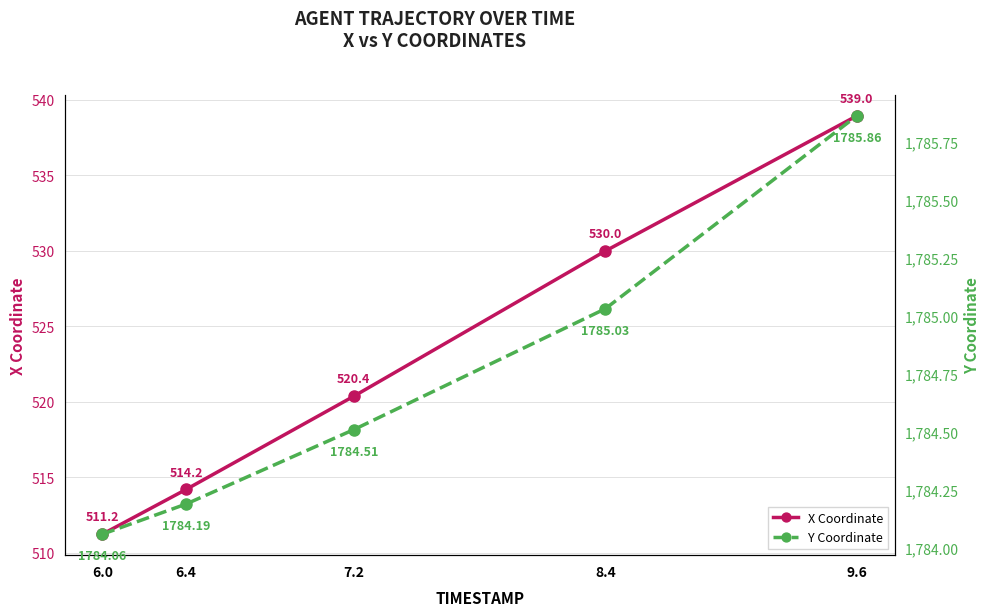

Reading right to left, what are all the values shown in this chart?

X Coordinate: 9.6=539.0	8.4=530.0	7.2=520.4	6.4=514.2	6.0=511.2
Y Coordinate: 9.6=1785.9	8.4=1785.0	7.2=1784.5	6.4=1784.2	6.0=1784.1